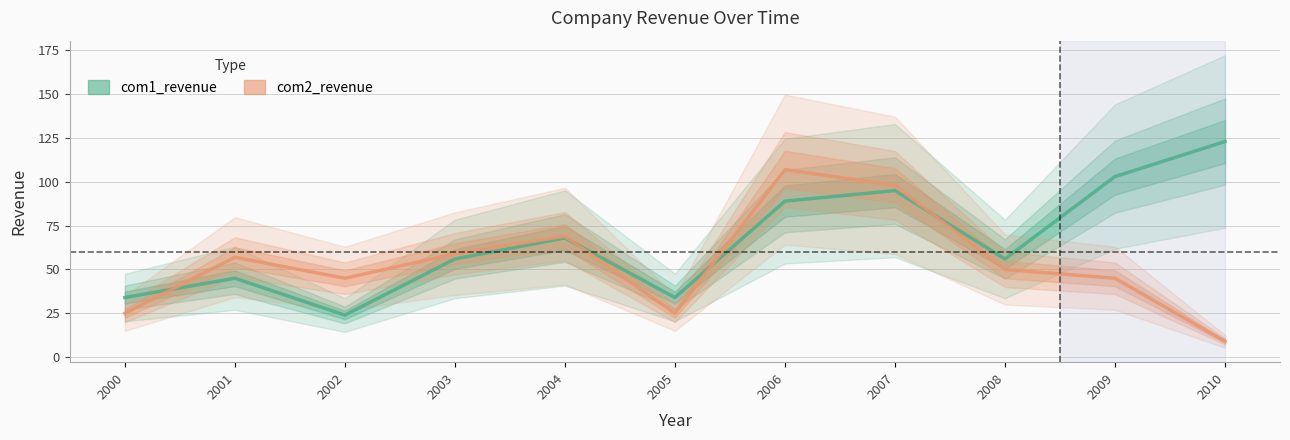

What is the sum of the com2_revenue values at 2001 and 2005?

82